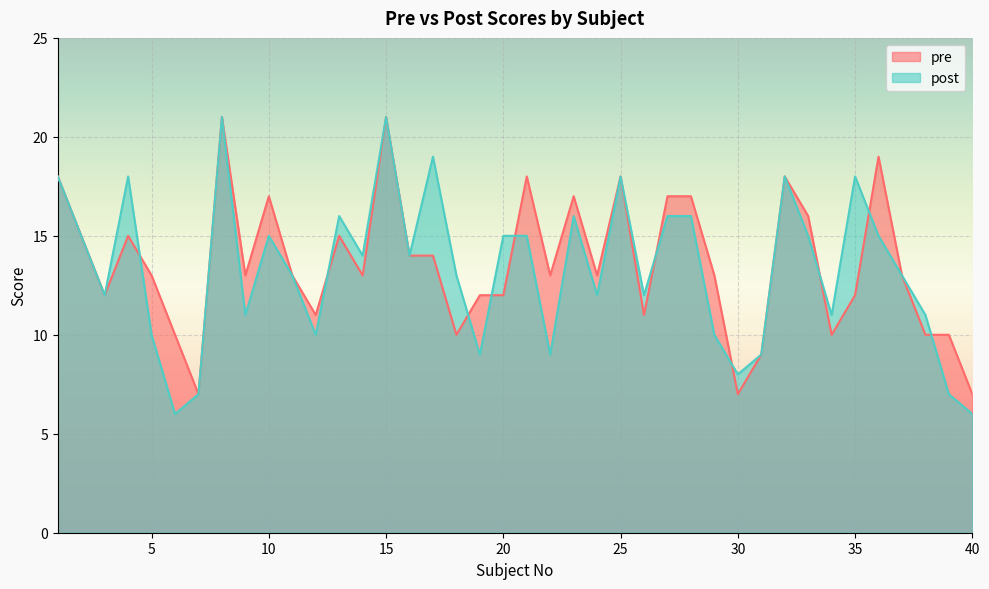

Read the pre value at 2, to the nearest 10.

20